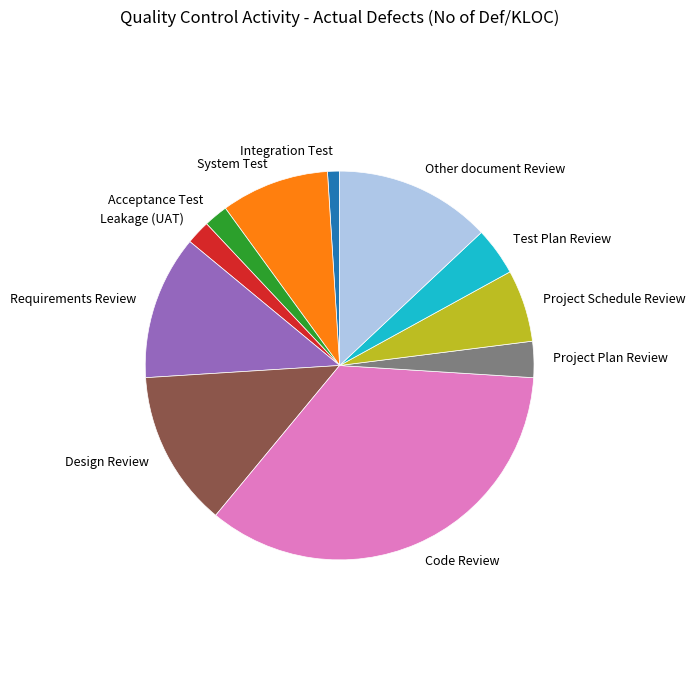

What is the smallest slice in the pie chart?

Integration Test